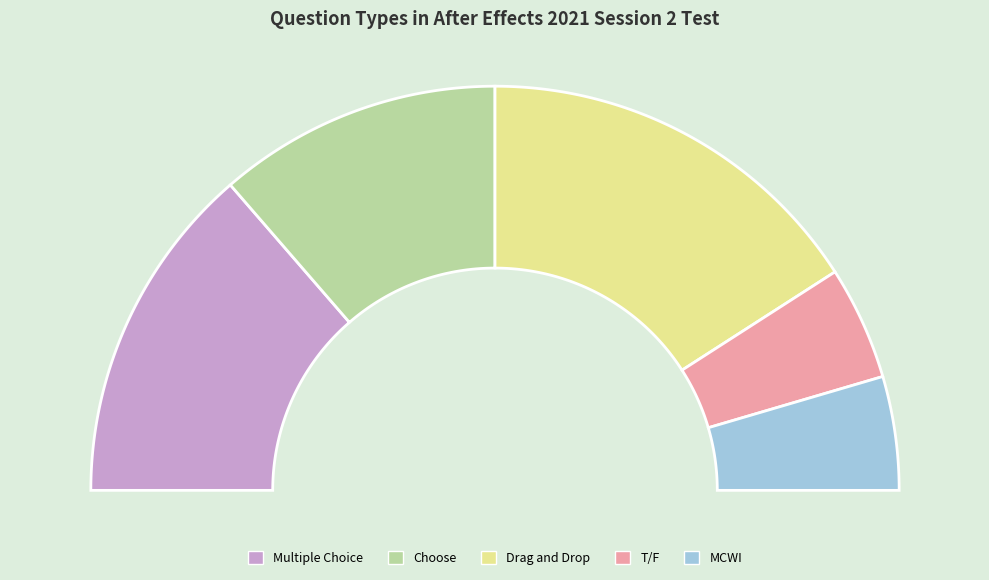

True or false: Choose accounts for 7% of the total.

False